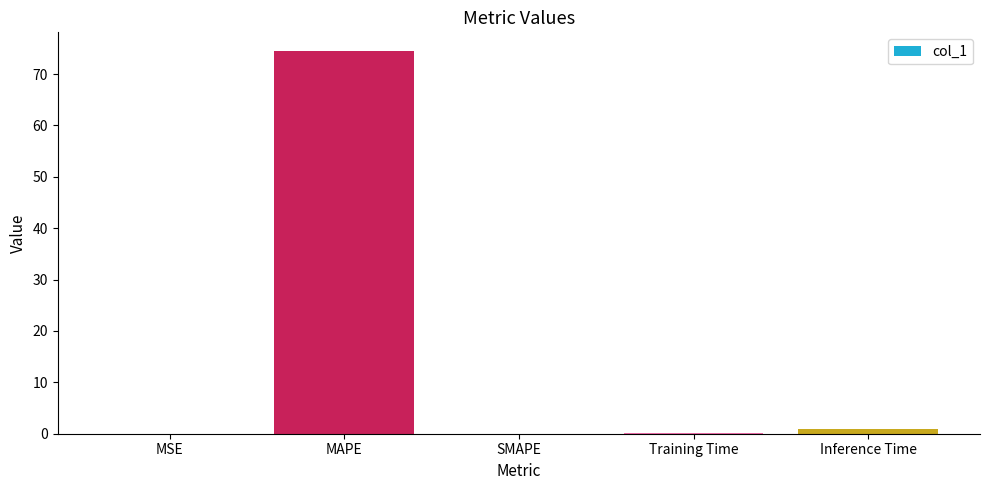

Between Inference Time and MAPE, which is larger?

MAPE